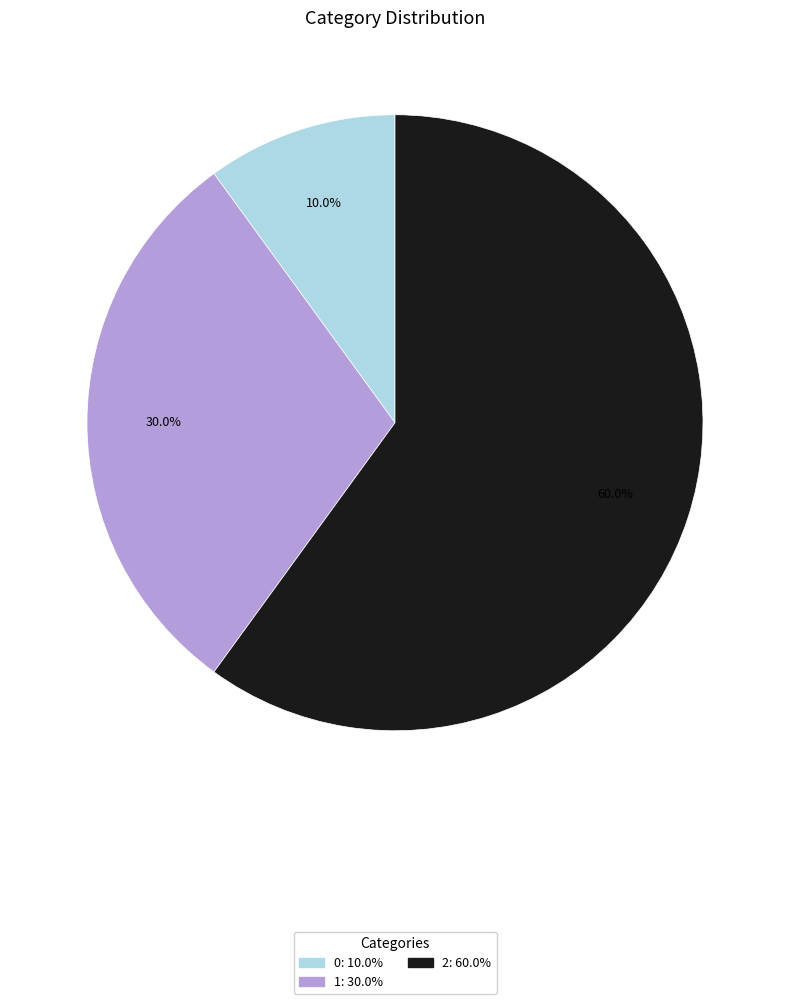

Is 2 the majority of the pie?

Yes